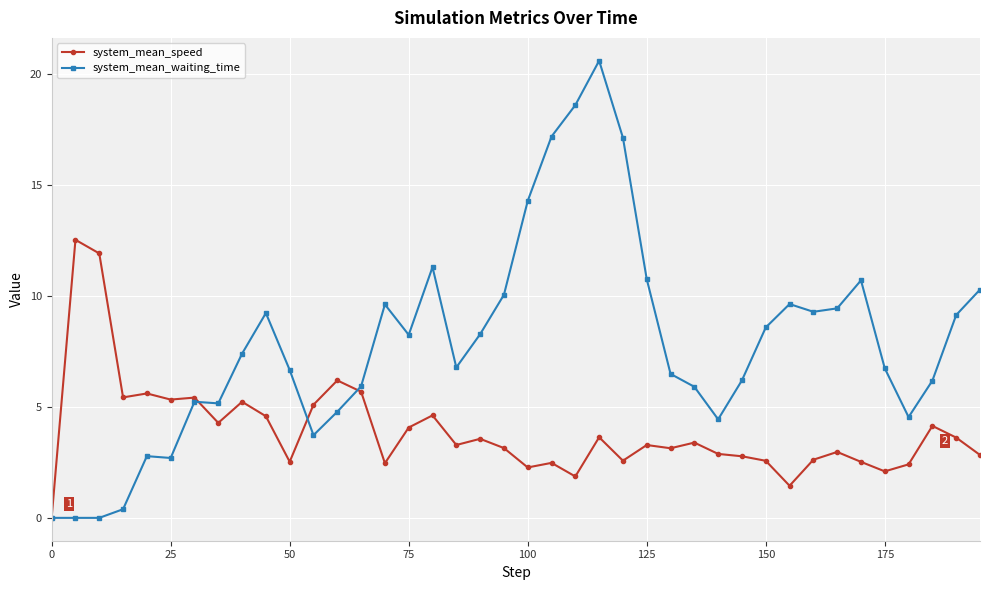

Which series has the largest total across all categories?

system_mean_waiting_time